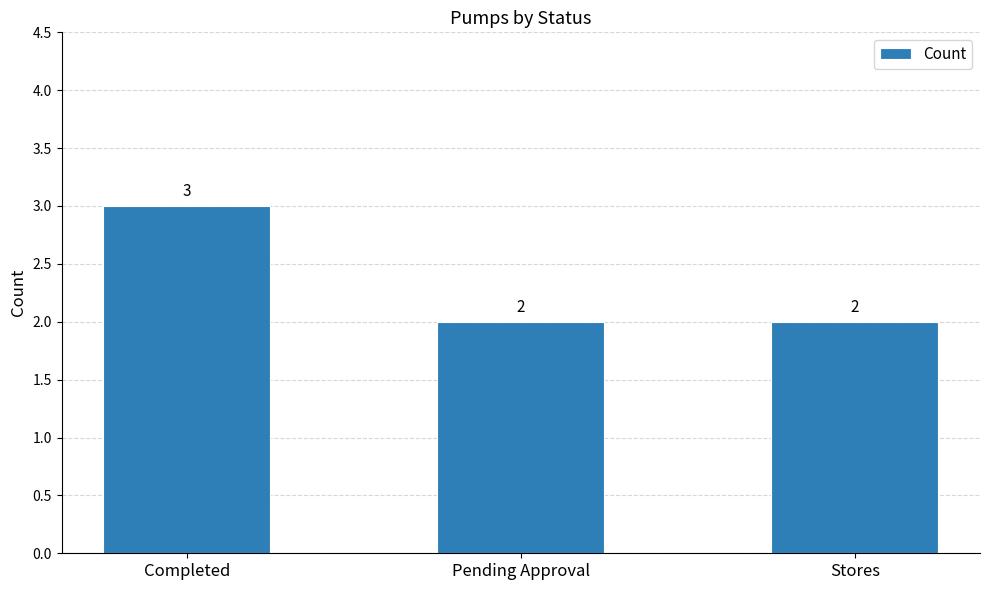

Approximately how many times larger is the value at Completed compared to Stores?

1.5